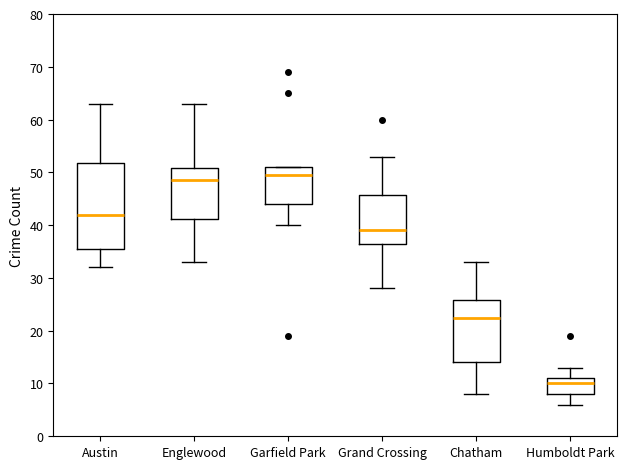

Where is the upper edge of the box for Englewood on the y-axis? The values are not printed on the chart, so give them approximately, as read against the axis.

51